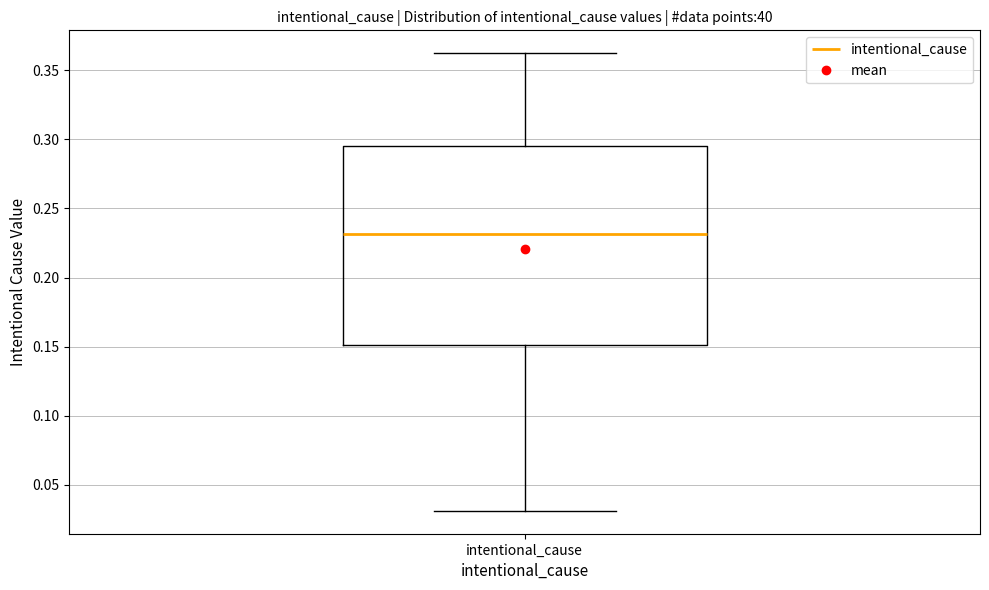

Transcribe this box plot: give where the median line is, the range the box spans, and where the two whiskers end, as read against the y-axis. The values are not printed on the chart, so give them approximately, as read against the axis.

median 0.230, box 0.150 to 0.295, whiskers 0.030 to 0.360